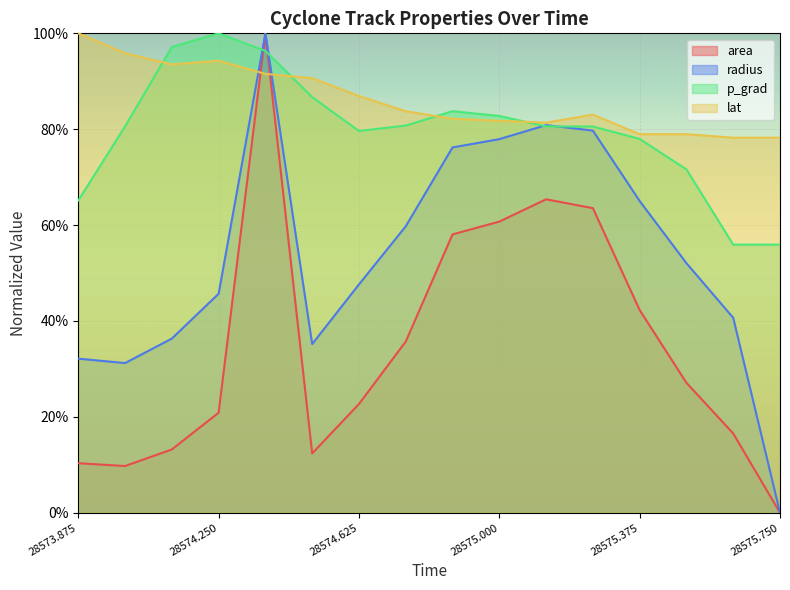

What is the greatest value displayed?

1.0